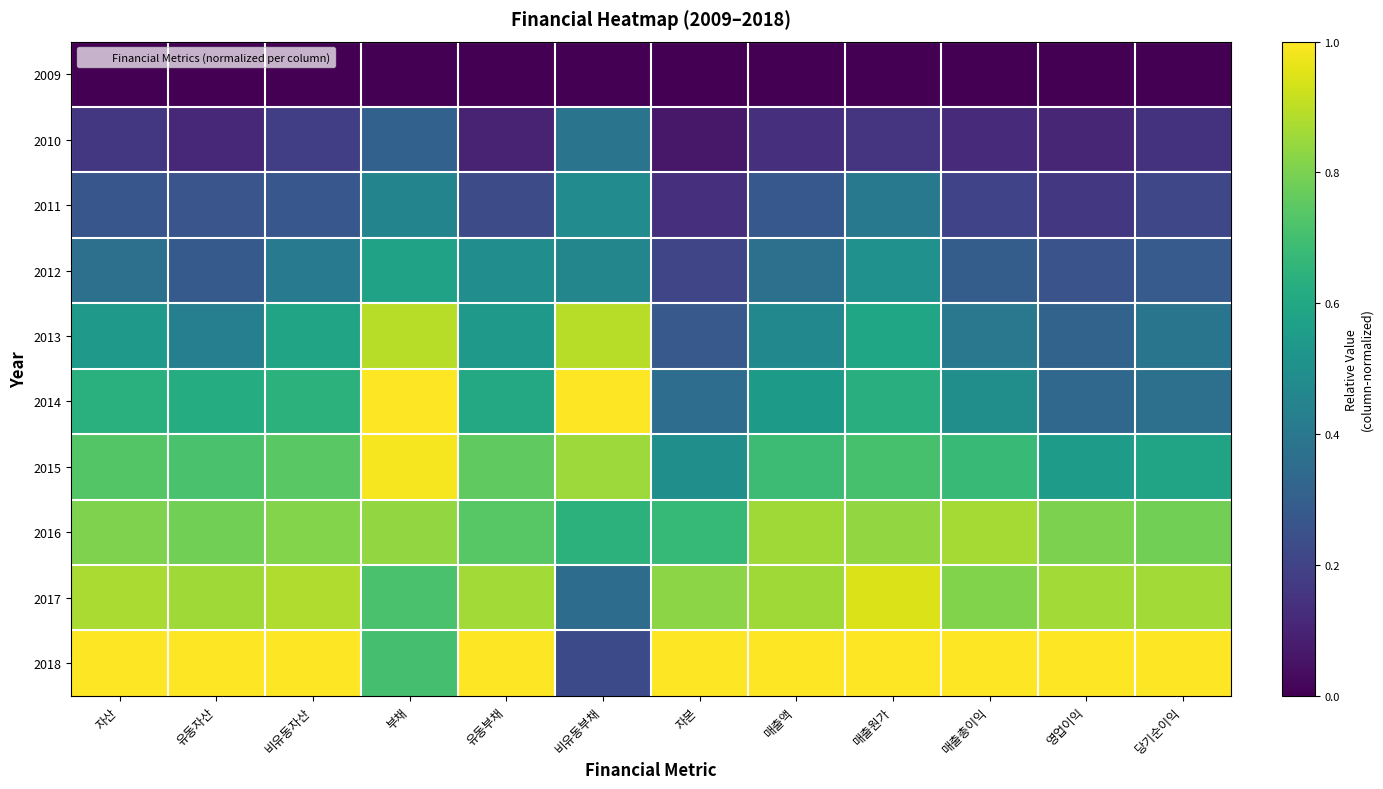

Reading right to left, extract all data points from this chart.

2009: 당기순이익=0.0	영업이익=0.0	매출총이익=0.0	매출원가=0.0	매출액=0.0	자본=0.0	비유동부채=0.0	유동부채=0.0	부채=0.0	비유동자산=0.0	유동자산=0.0	자산=0.0
2010: 당기순이익=0.1	영업이익=0.1	매출총이익=0.1	매출원가=0.2	매출액=0.1	자본=0.1	비유동부채=0.4	유동부채=0.1	부채=0.3	비유동자산=0.2	유동자산=0.1	자산=0.2
2011: 당기순이익=0.2	영업이익=0.2	매출총이익=0.2	매출원가=0.4	매출액=0.3	자본=0.1	비유동부채=0.5	유동부채=0.2	부채=0.4	비유동자산=0.3	유동자산=0.3	자산=0.3
2012: 당기순이익=0.3	영업이익=0.3	매출총이익=0.3	매출원가=0.5	매출액=0.4	자본=0.2	비유동부채=0.5	유동부채=0.5	부채=0.6	비유동자산=0.4	유동자산=0.3	자산=0.4
2013: 당기순이익=0.4	영업이익=0.3	매출총이익=0.4	매출원가=0.6	매출액=0.5	자본=0.3	비유동부채=0.9	유동부채=0.5	부채=0.9	비유동자산=0.6	유동자산=0.4	자산=0.5
2014: 당기순이익=0.4	영업이익=0.3	매출총이익=0.5	매출원가=0.6	매출액=0.5	자본=0.4	비유동부채=1.0	유동부채=0.6	부채=1.0	비유동자산=0.6	유동자산=0.6	자산=0.6
2015: 당기순이익=0.6	영업이익=0.6	매출총이익=0.7	매출원가=0.7	매출액=0.7	자본=0.5	비유동부채=0.9	유동부채=0.8	부채=1.0	비유동자산=0.7	유동자산=0.7	자산=0.7
2016: 당기순이익=0.8	영업이익=0.8	매출총이익=0.9	매출원가=0.8	매출액=0.9	자본=0.7	비유동부채=0.6	유동부채=0.7	부채=0.8	비유동자산=0.8	유동자산=0.8	자산=0.8
2017: 당기순이익=0.9	영업이익=0.9	매출총이익=0.8	매출원가=0.9	매출액=0.9	자본=0.8	비유동부채=0.4	유동부채=0.9	부채=0.7	비유동자산=0.9	유동자산=0.9	자산=0.9
2018: 당기순이익=1.0	영업이익=1.0	매출총이익=1.0	매출원가=1.0	매출액=1.0	자본=1.0	비유동부채=0.2	유동부채=1.0	부채=0.7	비유동자산=1.0	유동자산=1.0	자산=1.0